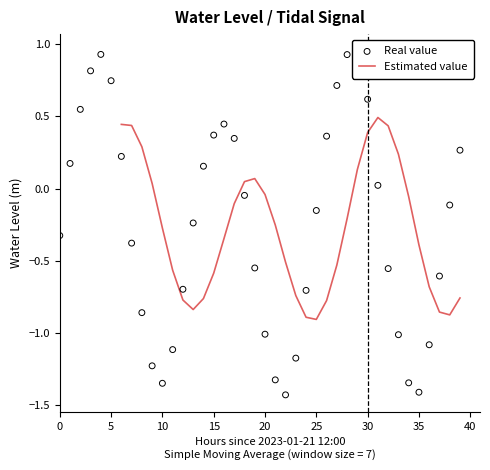

Is the value of Estimated value at 16 greater than the value of Real value at 37?

Yes